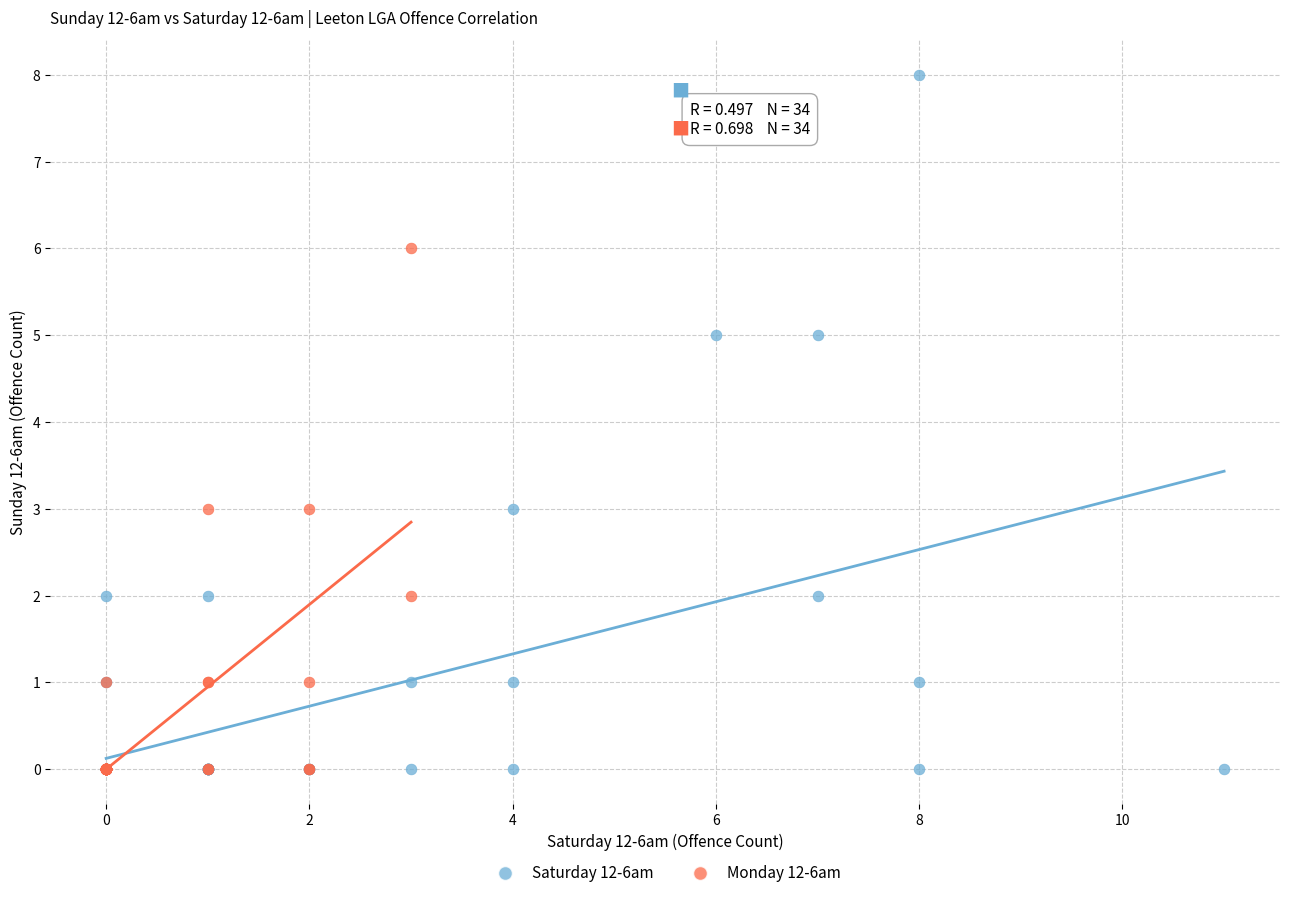

Which series reaches the maximum Y coordinate?

Saturday 12-6am